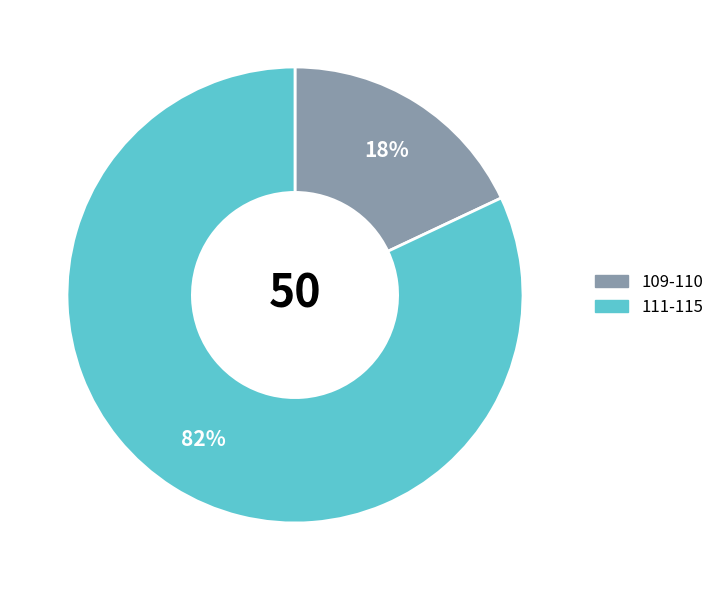

What is the ratio of the value at 111-115 to the value at 109-110?

4.6